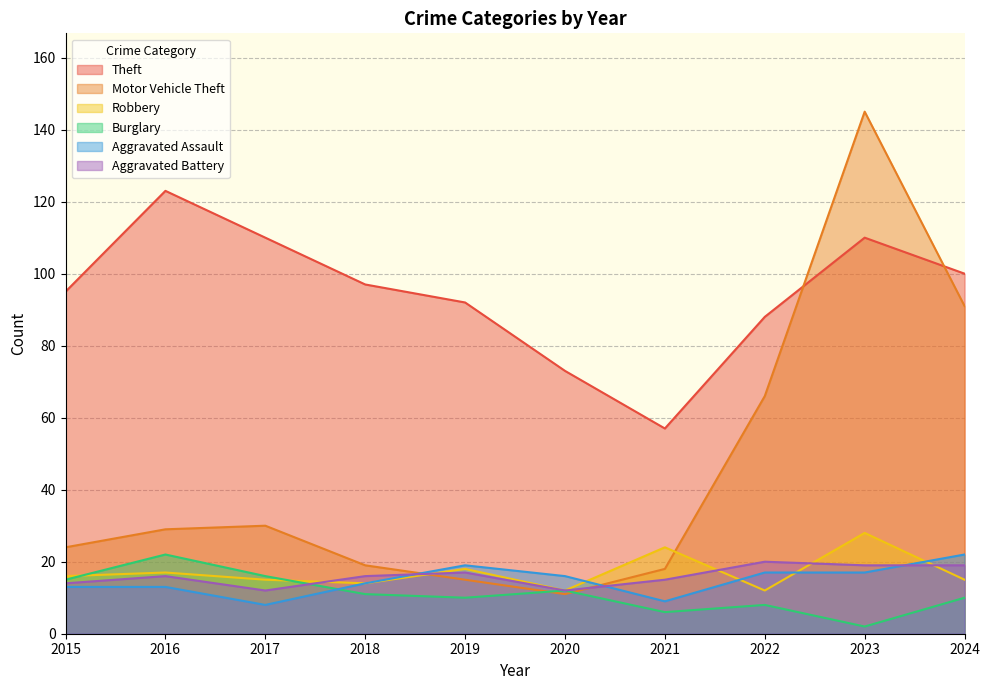

How many series are shown in this chart?

6